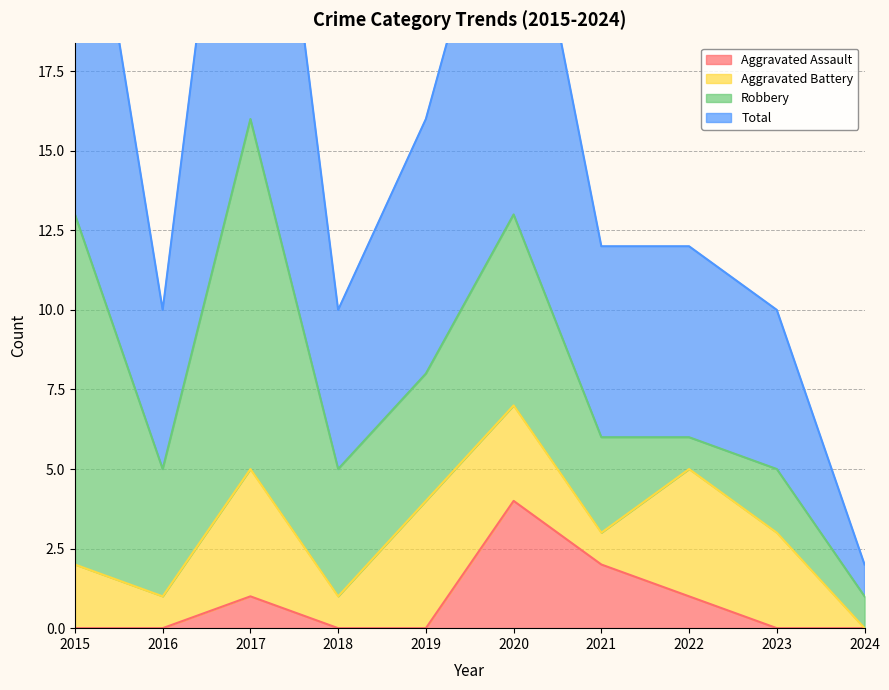

True or false: Aggravated Assault and Total cross at least once.

False